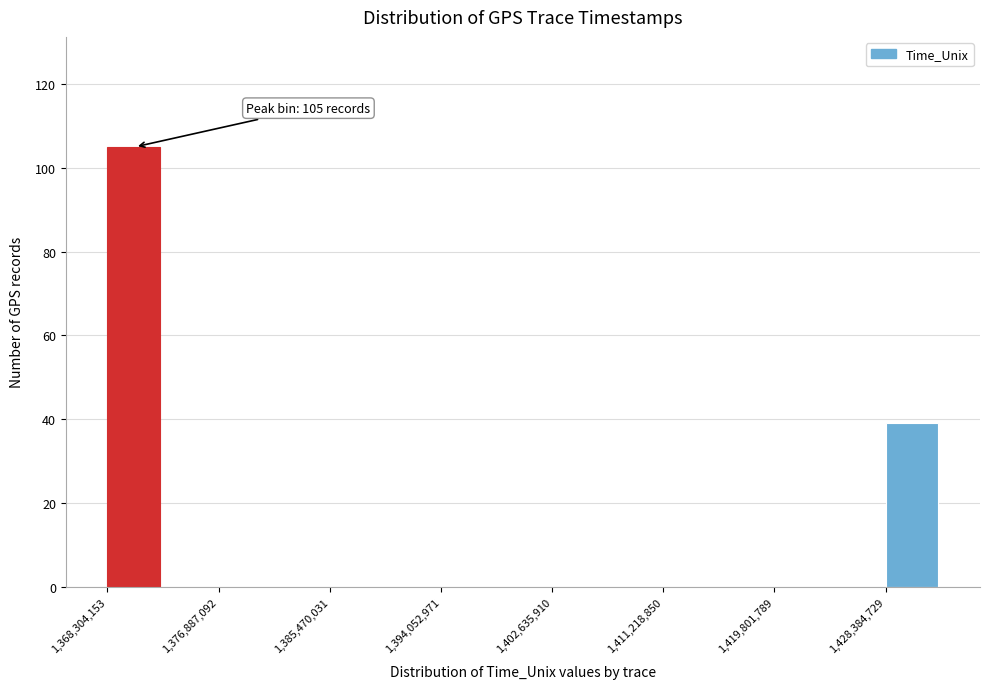

Which range on the x-axis has the tallest bar?

1368000000 to 1373000000